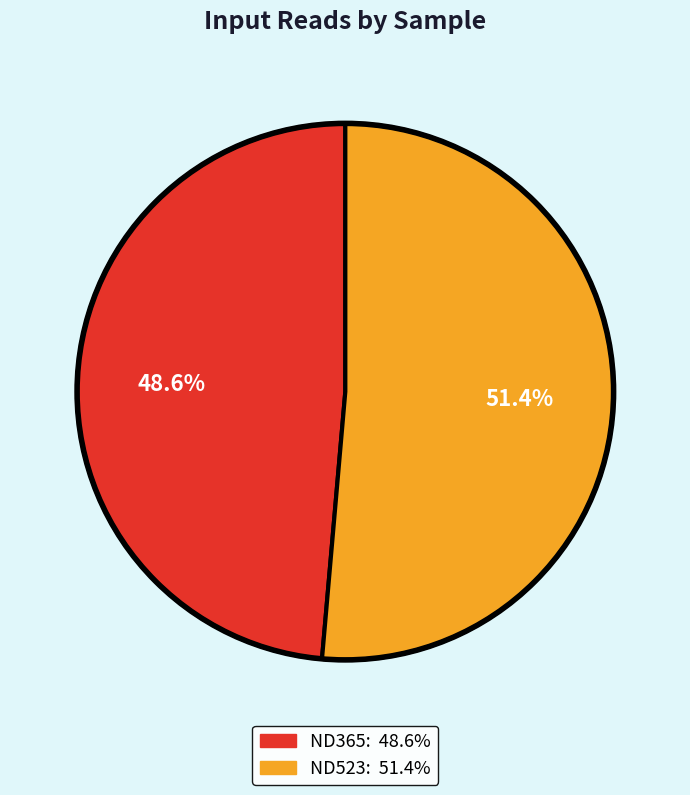

Is there any slice that represents more than half of the pie?

Yes